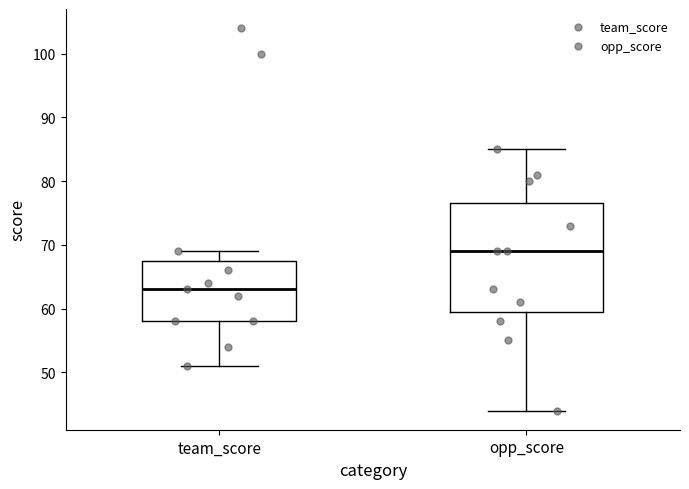

Comparing the boxes themselves (not the whiskers), which one is the tallest?

opp_score